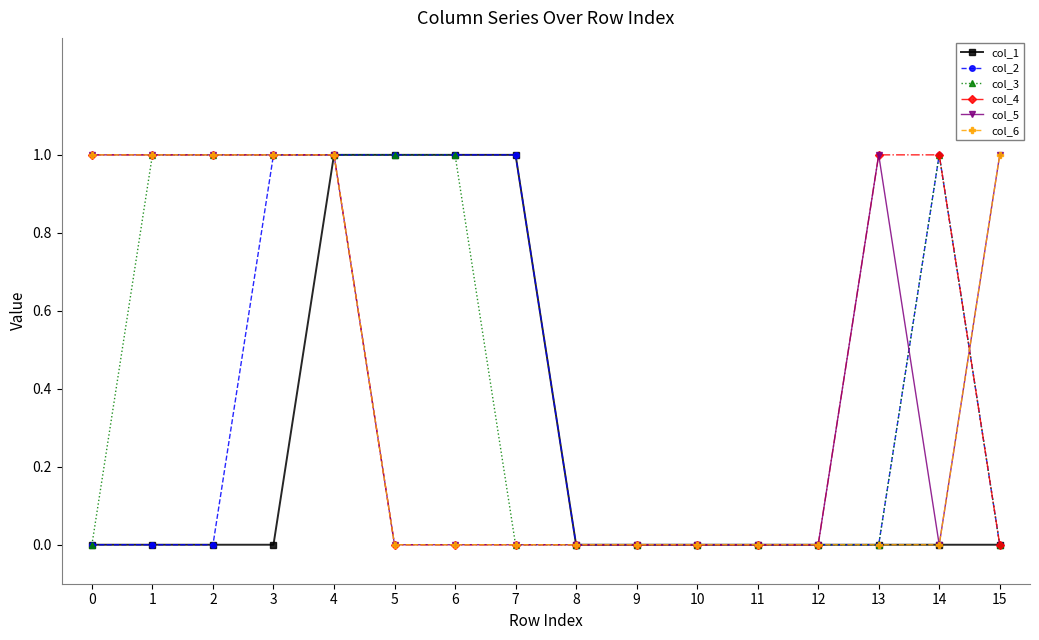

True or false: col_5 has more than 0 interior local peaks.

True